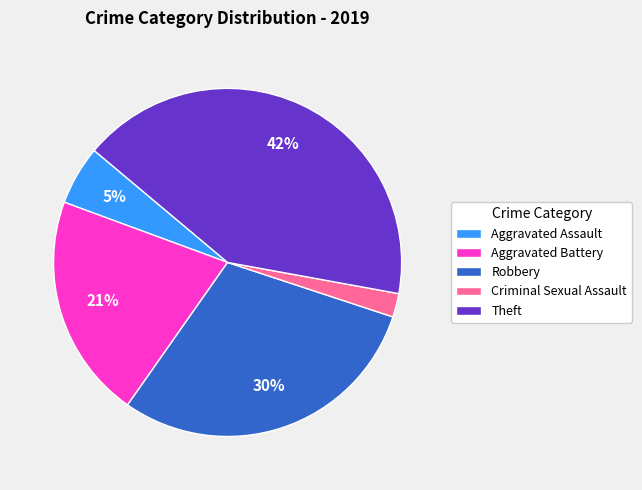

Combined, do Aggravated Battery and Robbery account for over 50%?

Yes